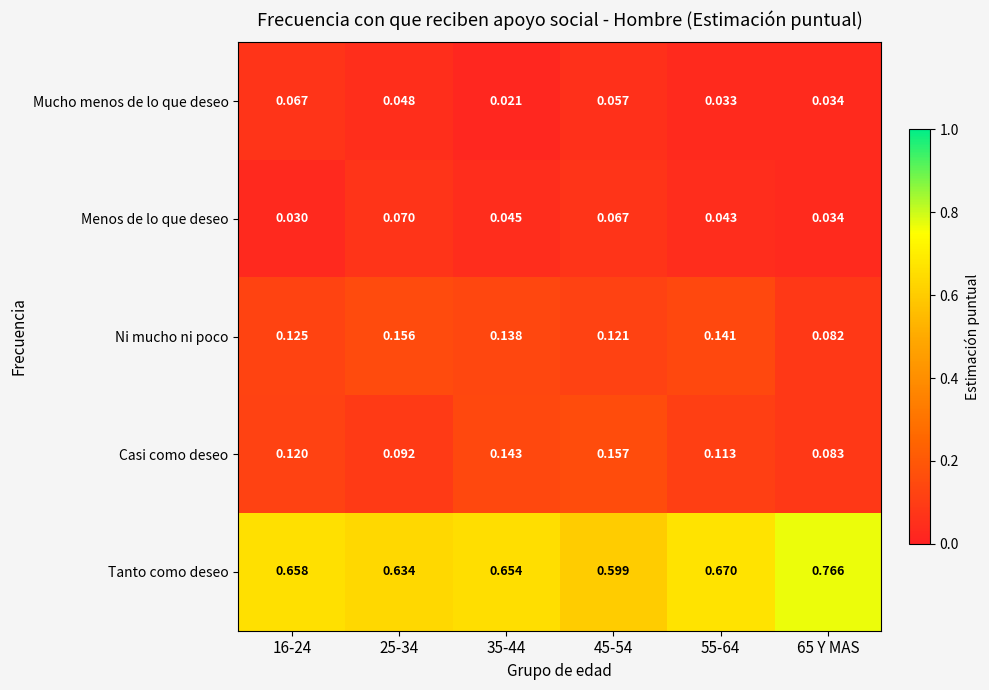

Rank the series by their maximum value, from lowest to highest.

Mucho menos de lo que deseo, Menos de lo que deseo, Ni mucho ni poco, Casi como deseo, Tanto como deseo